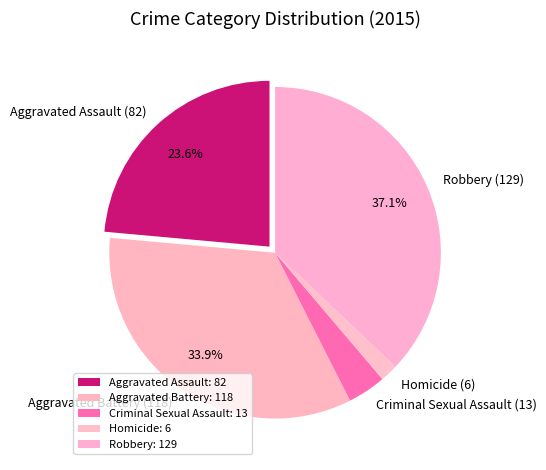

Which has a higher value, Homicide or Criminal Sexual Assault?

Criminal Sexual Assault